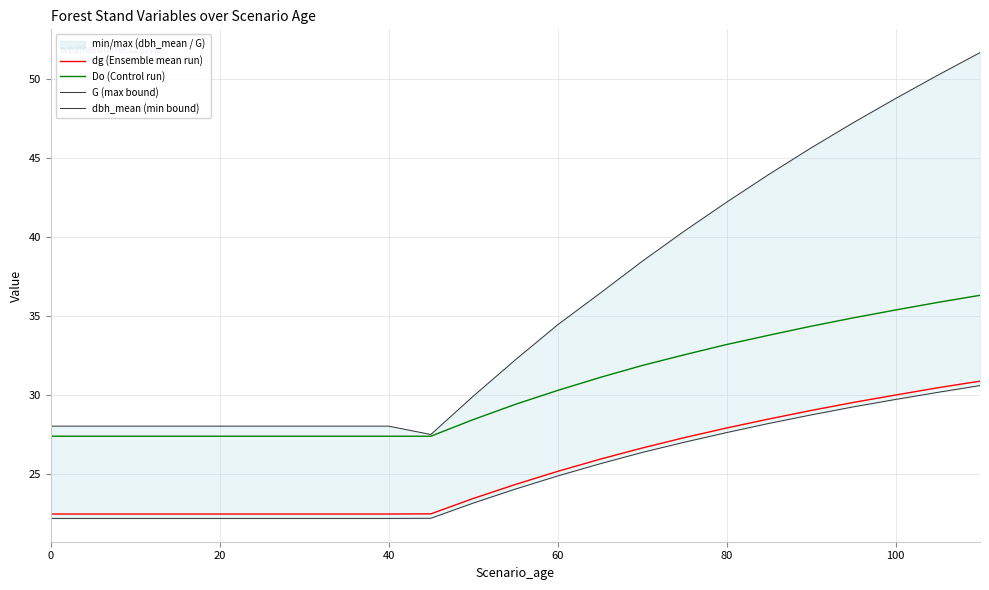

What is the greatest value displayed?

51.7